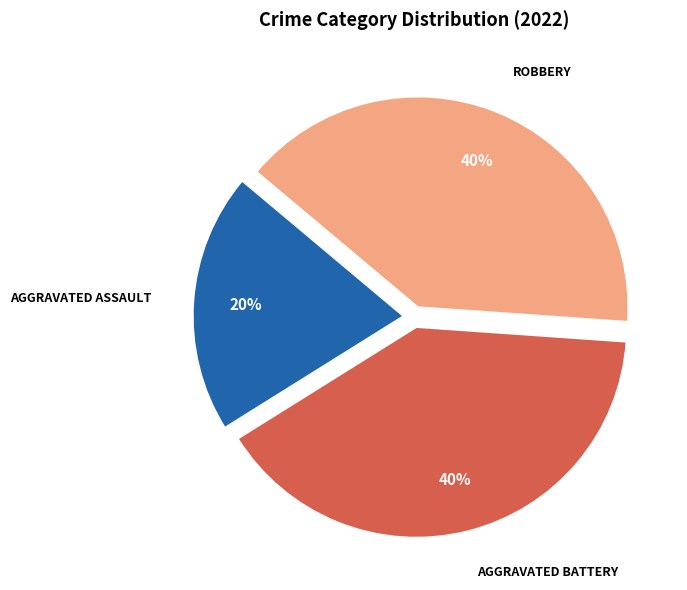

To the nearest percent, what is the average slice percentage?

33%